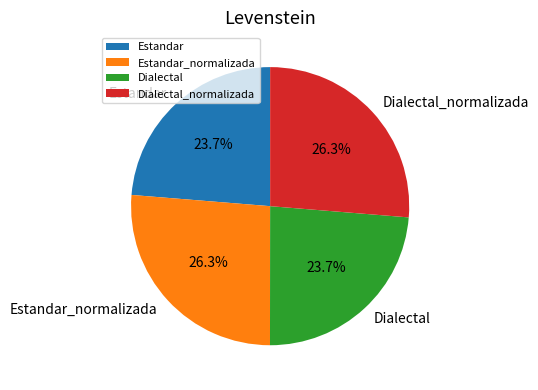

Is Estandar the majority of the pie?

No